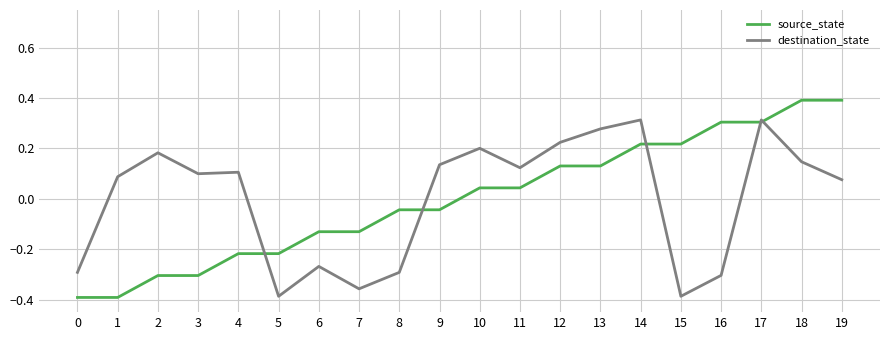

Does the chart display data point markers on the line(s)?

No